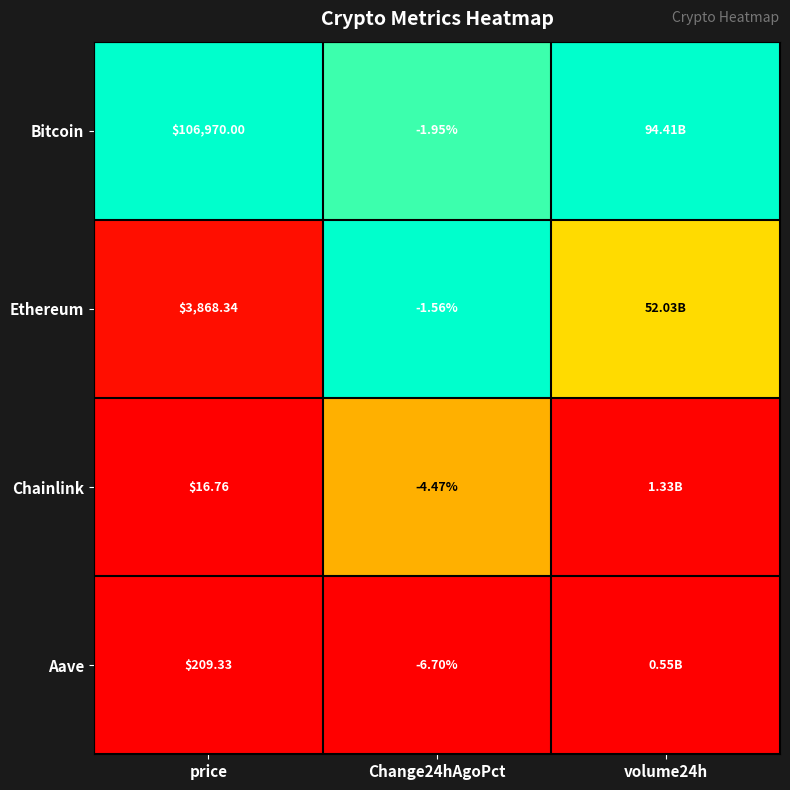

Is the value of Bitcoin at price greater than the value of Chainlink at Change24hAgoPct?

Yes